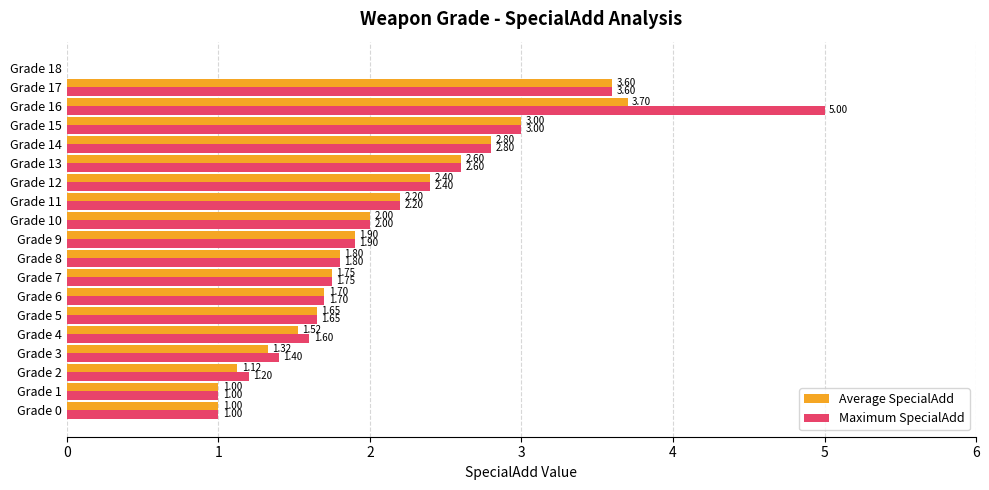

What is the highest value of the Average SpecialAdd series?

3.7